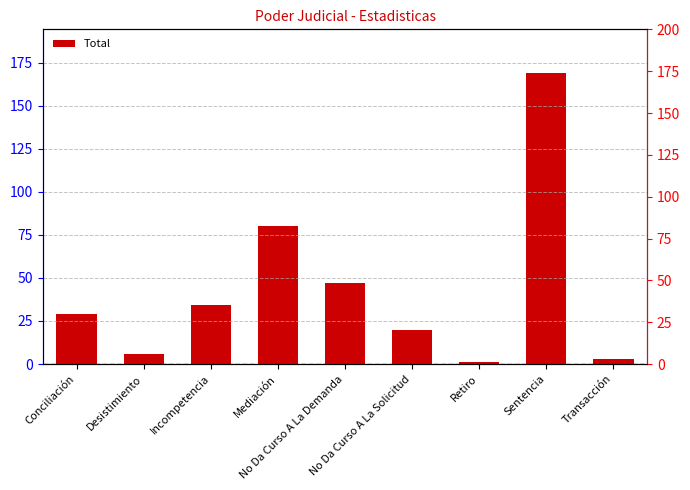

Reading right to left, transcribe all the data shown in this chart.

3	169	1	20	47	80	34	6	29